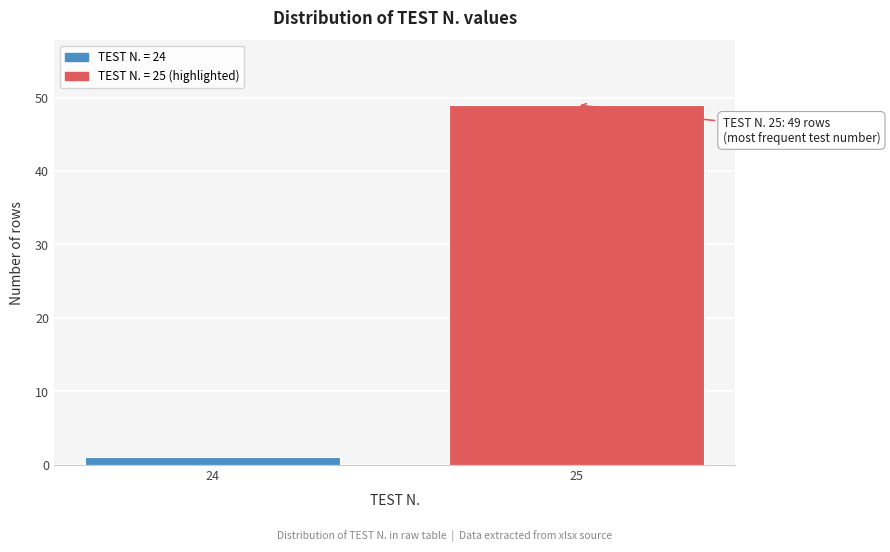

Reading right to left, transcribe all the data shown in this chart.

25=49	24=1